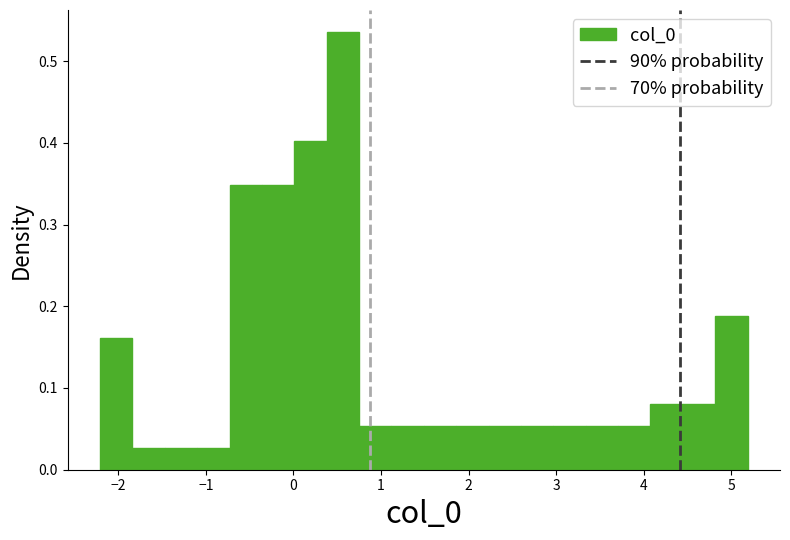

Read against the x-axis, roughly where is the centre of the tallest bar?

0.6